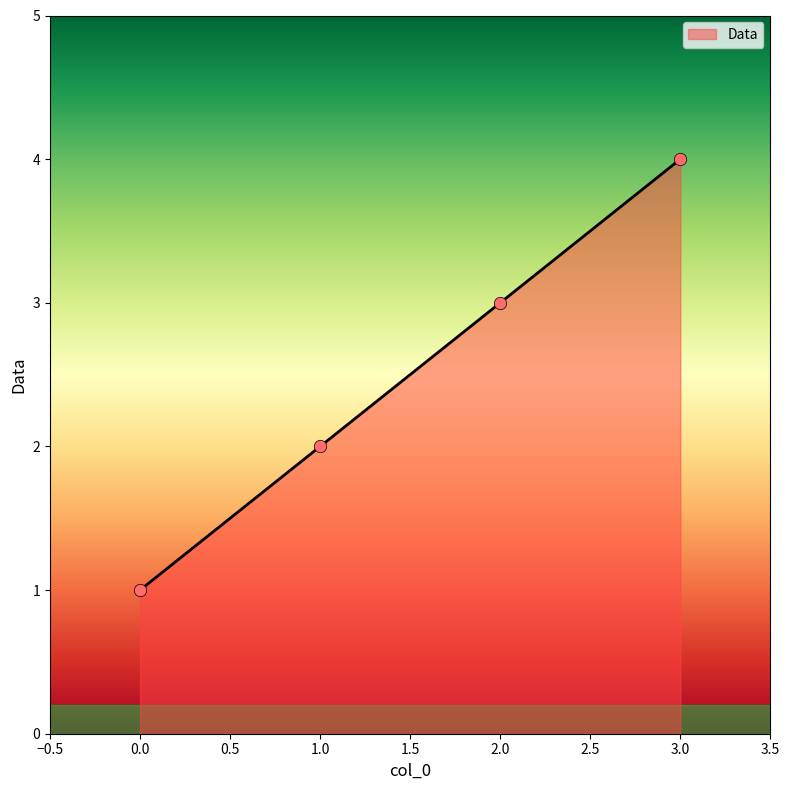

Between 2.0 and 3.0, which is larger?

3.0